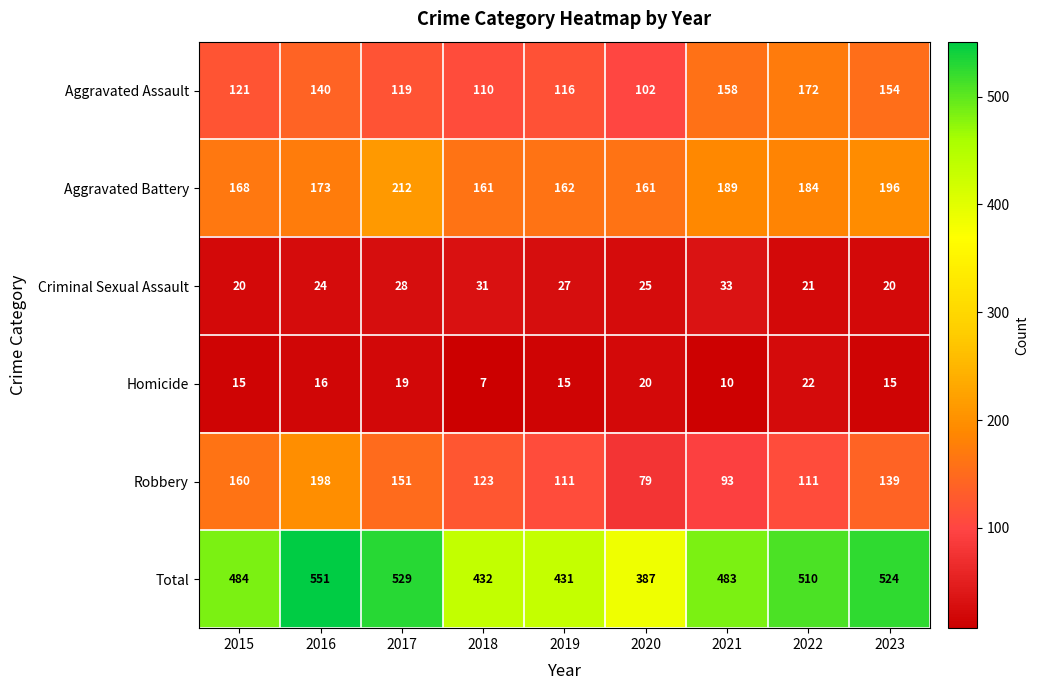

What is the difference between the Aggravated Assault values at 2020 and 2018?

8